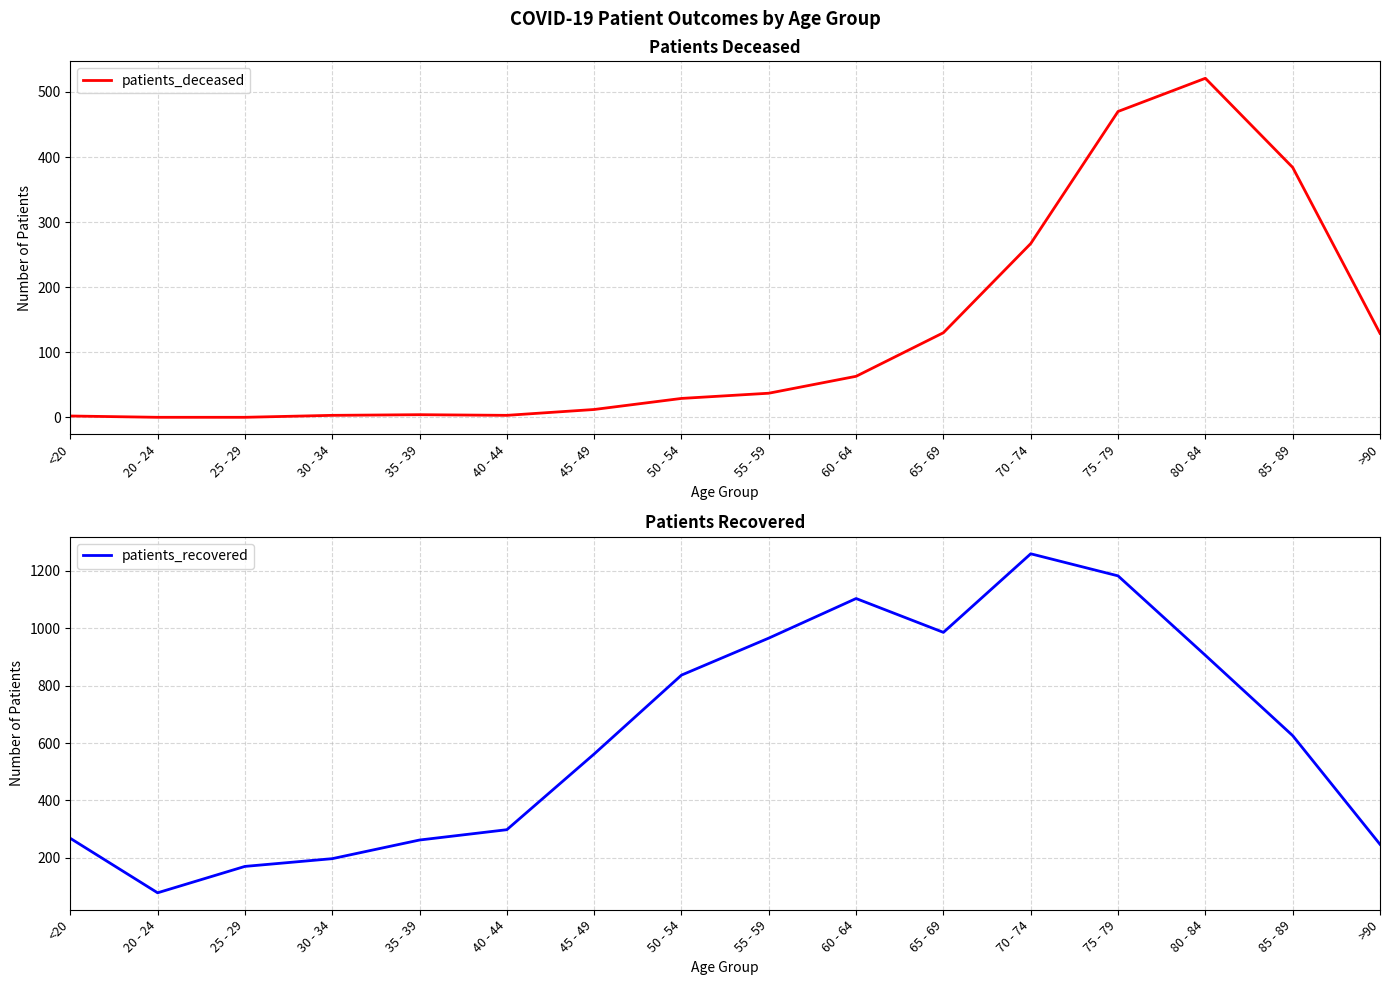

How many values in patients_deceased are above zero?

14